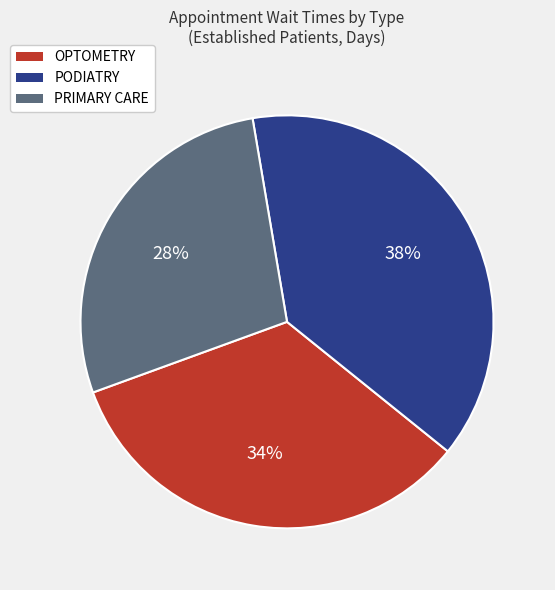

Does any single category account for the majority?

No